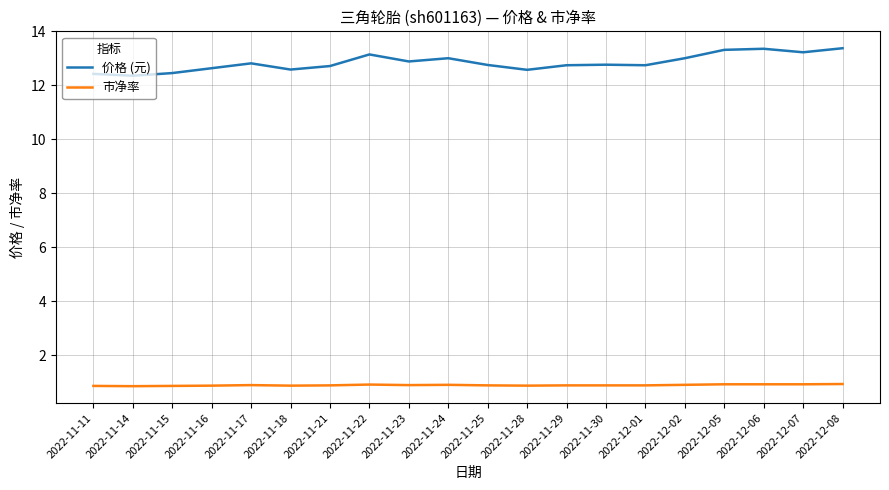

At 2022-11-14, list the series in order from smallest to largest.

市净率, 价格 (元)